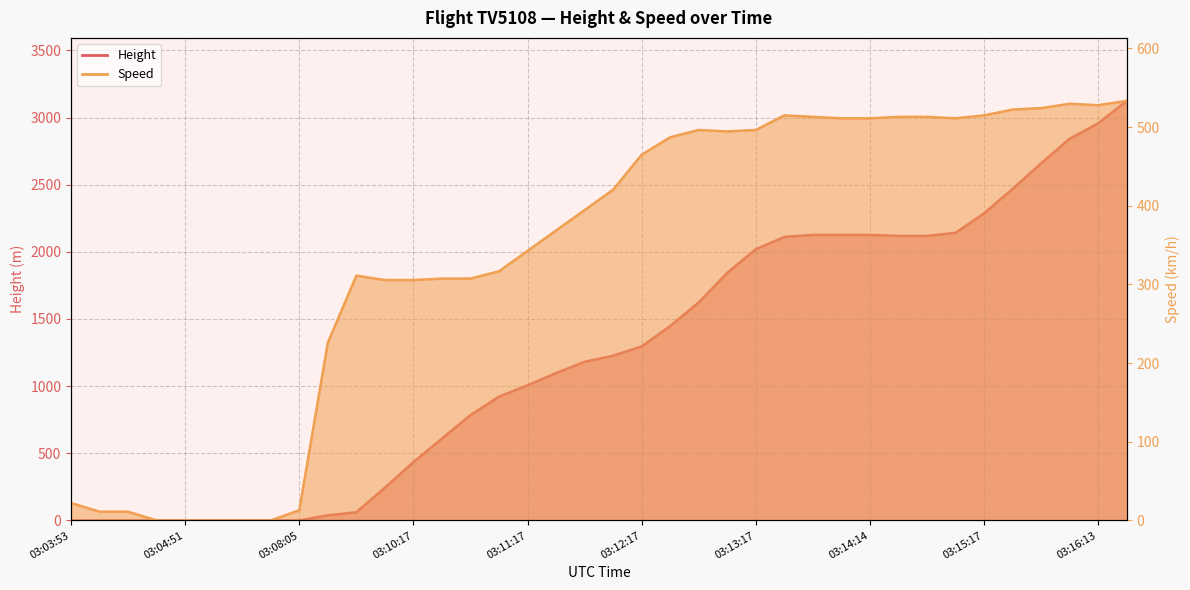

Between 03:10:32 and 03:10:47, which series saw the biggest shift?

Height